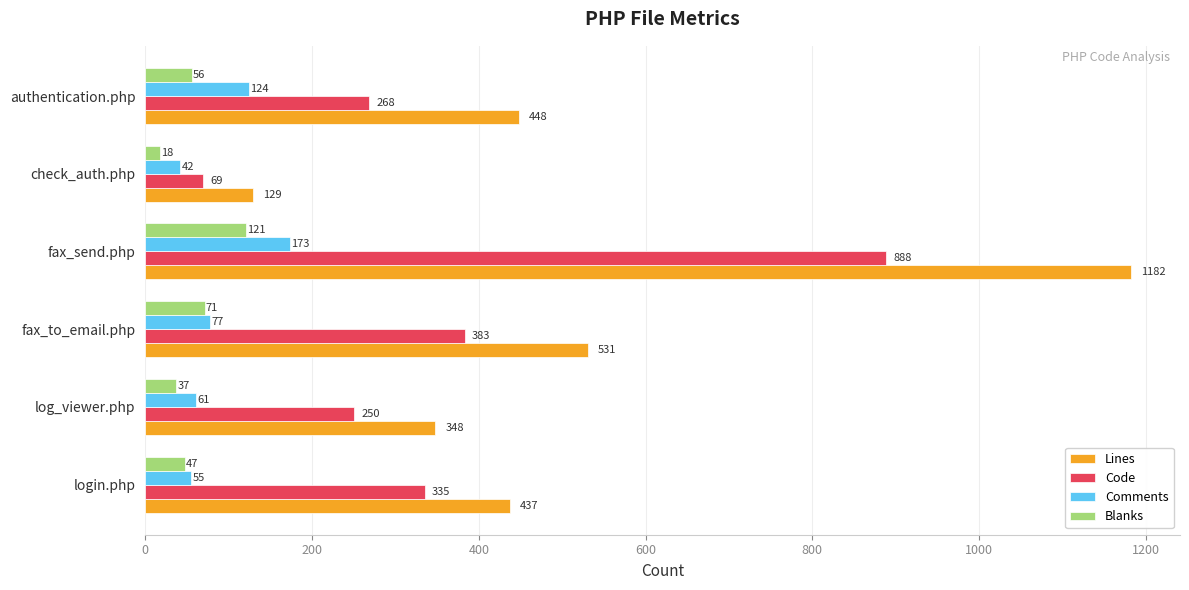

What is the sum of all Lines values?

3075